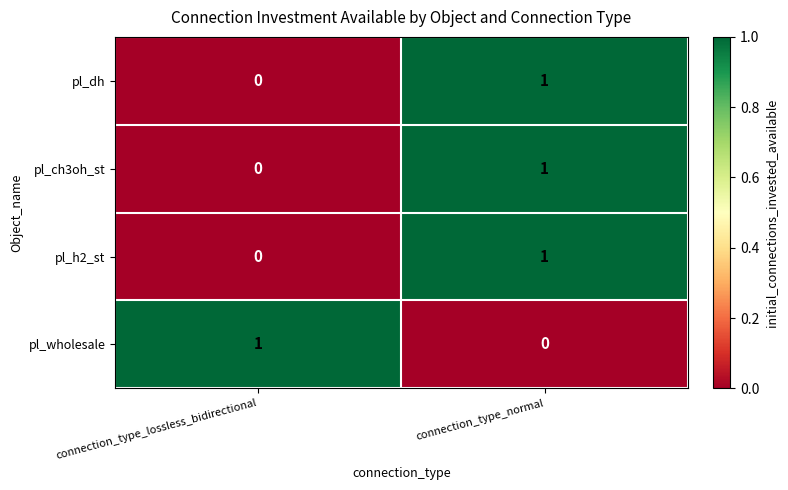

At which label does pl_dh reach its minimum?

connection_type_lossless_bidirectional